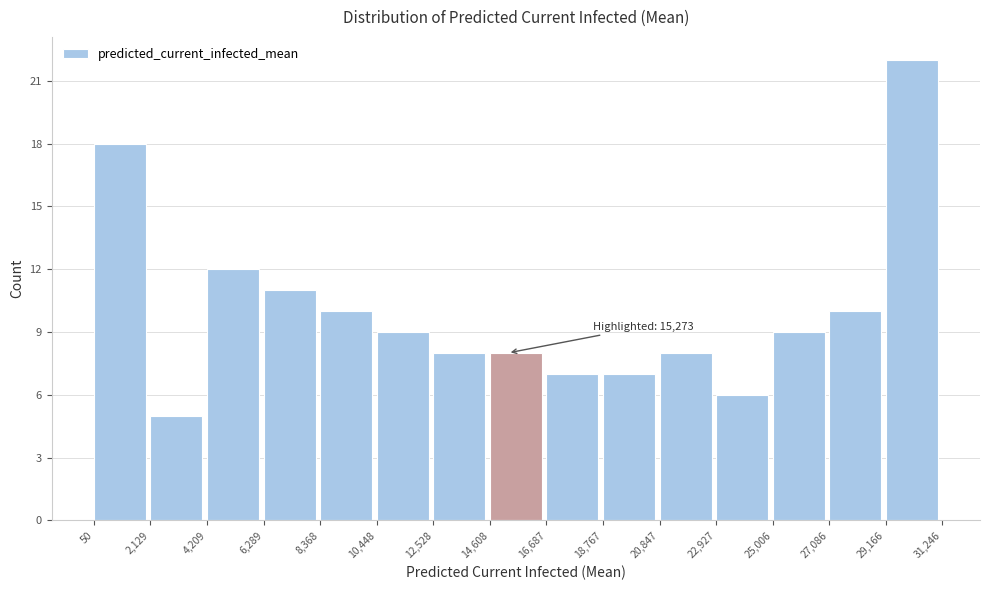

Over which range of the x-axis is the bar tallest?

29,166 to 31,246